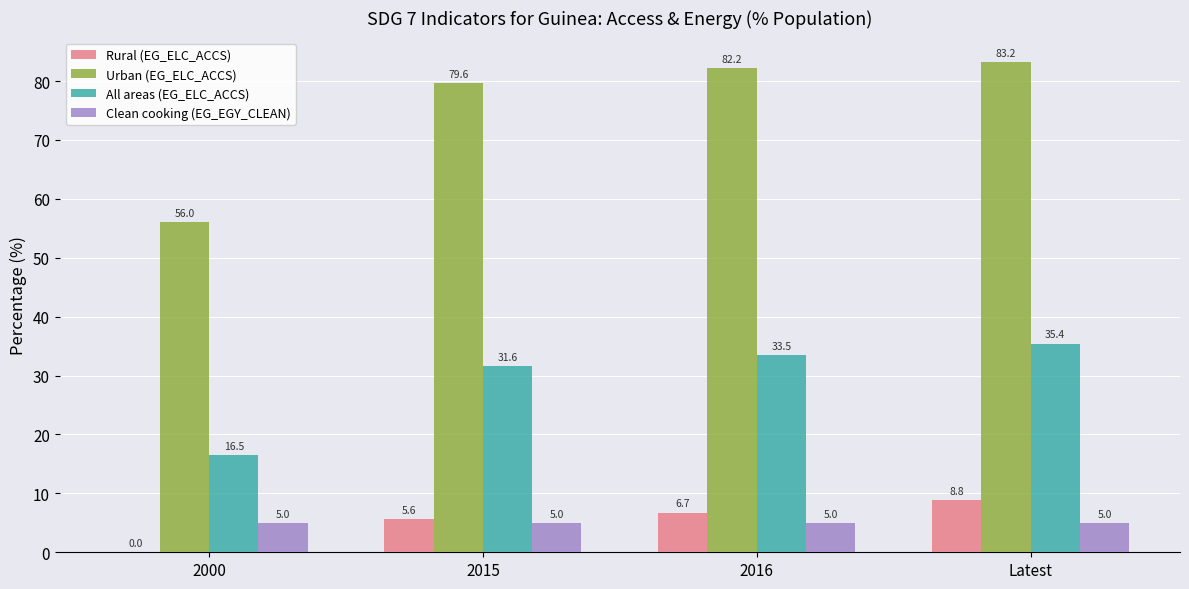

What is the maximum value shown in the chart?

83.2